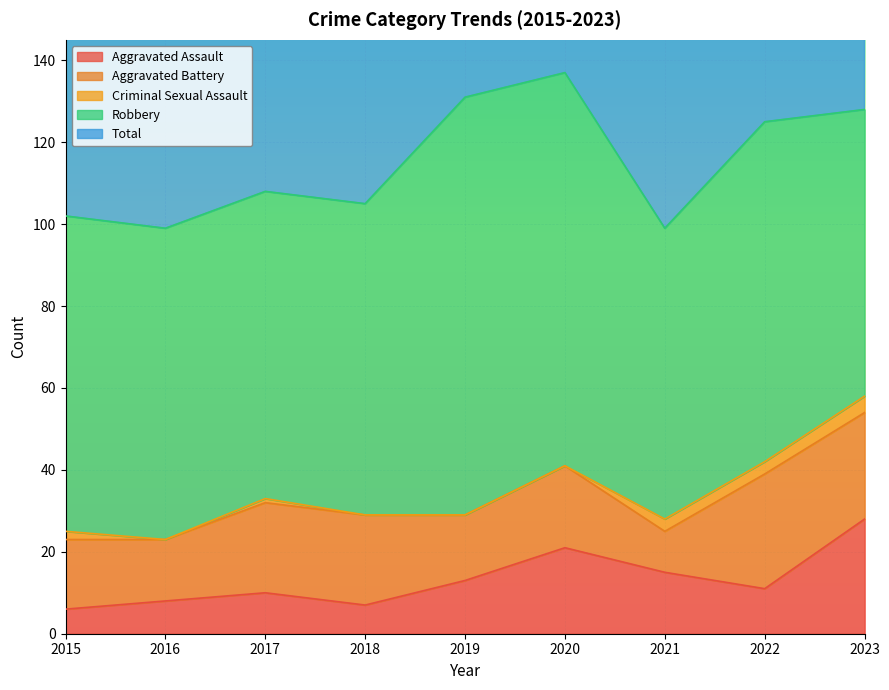

Which category has the highest value across all series?

2020